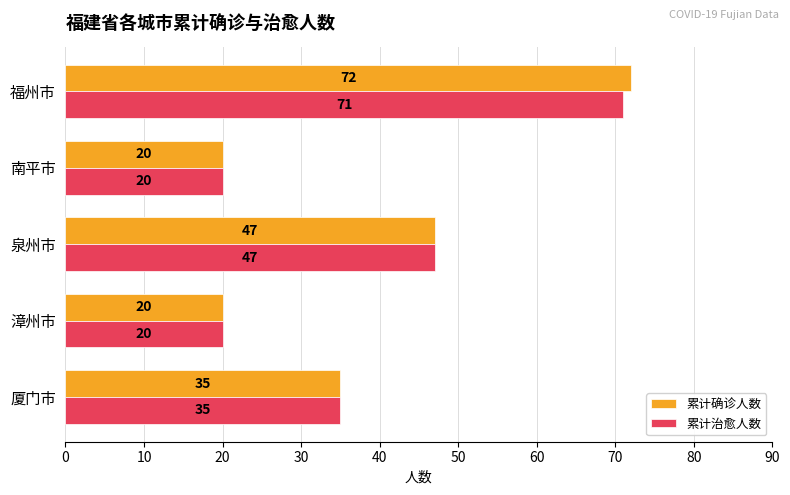

What is the highest value of the 累计确诊人数 series?

72